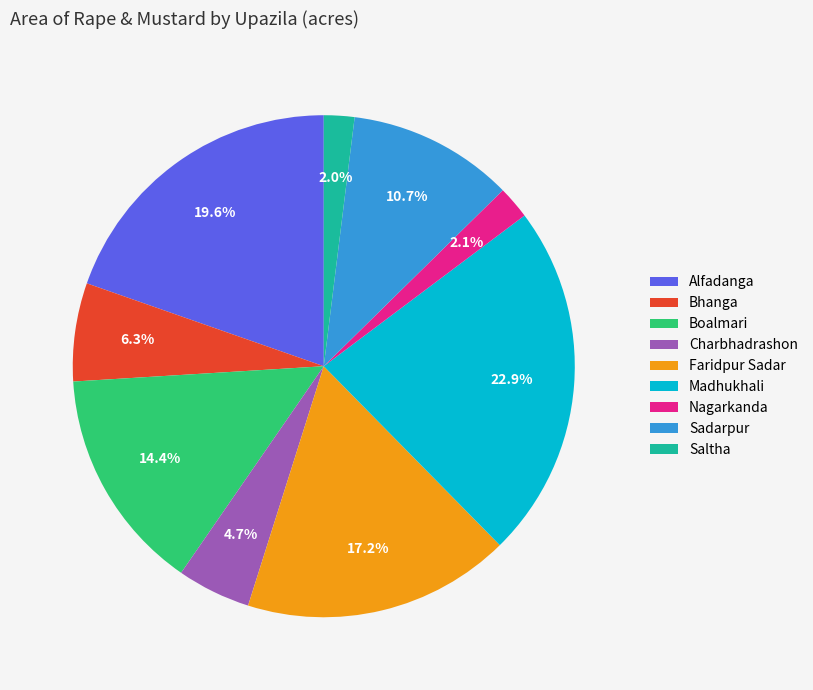

What percentage is the Charbhadrashon slice, to the nearest percent?

5%